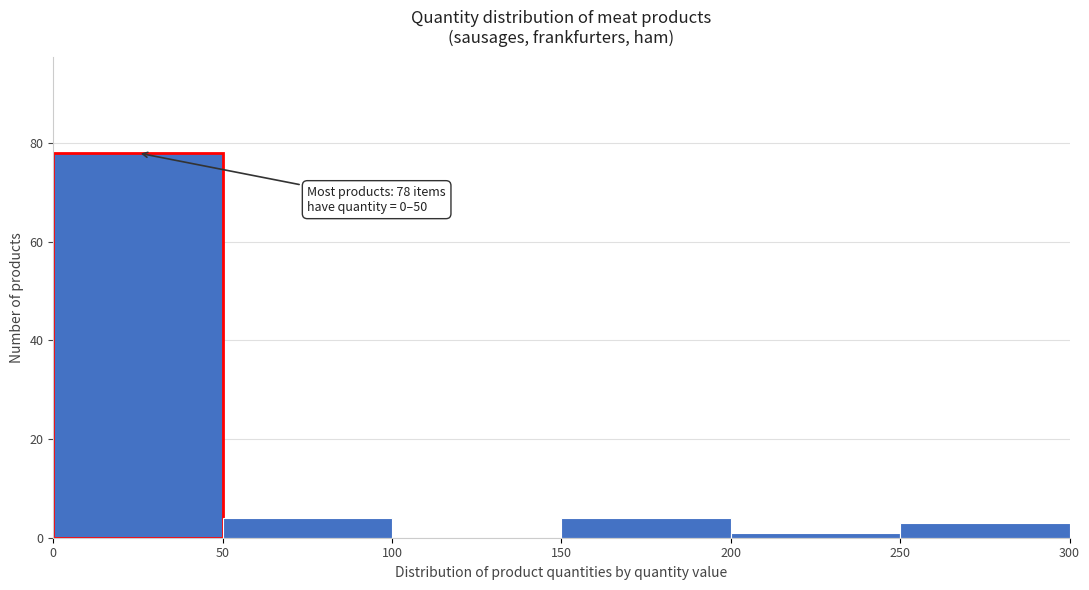

Which range on the x-axis has the tallest bar?

0 to 50